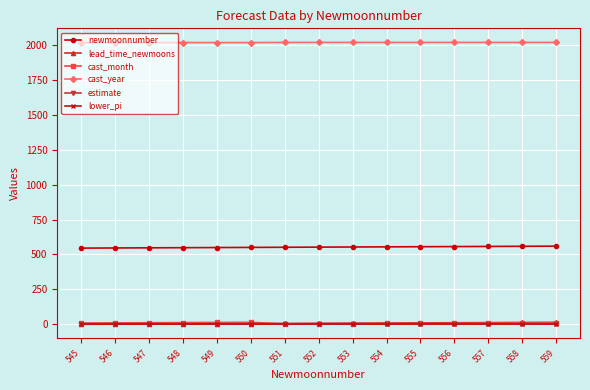

What is the highest value of the newmoonnumber series?

559.0